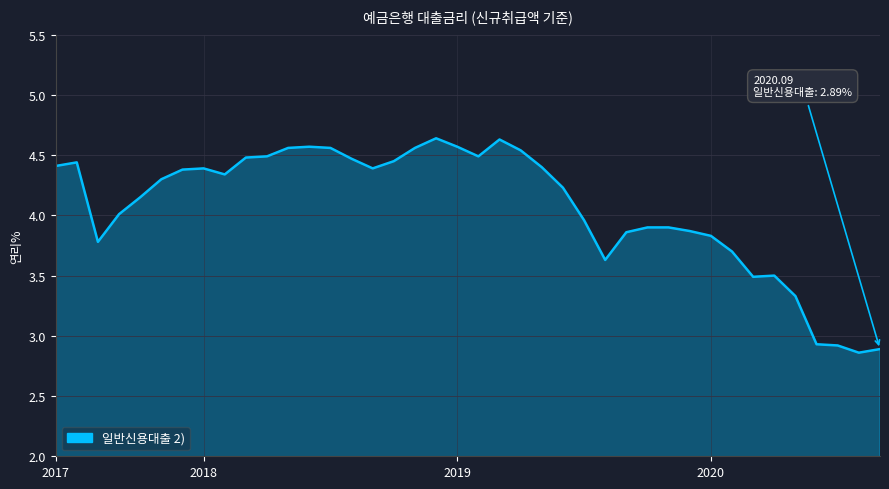

The chart shows a value of 7.8 at 2017. True or false?

False